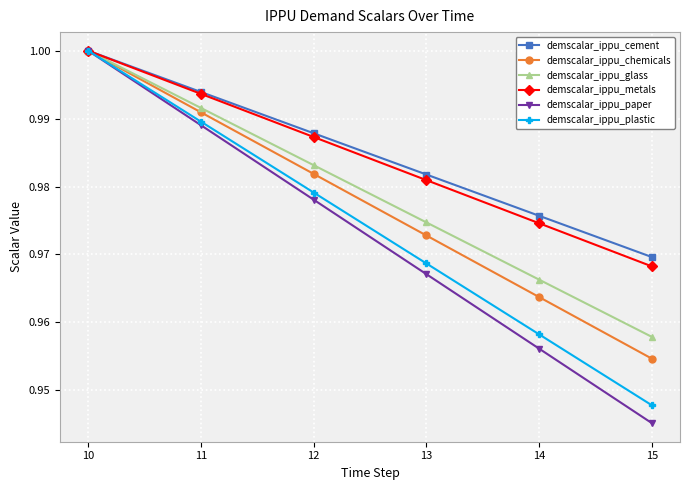

What is the total value across all series at 10?

6.0